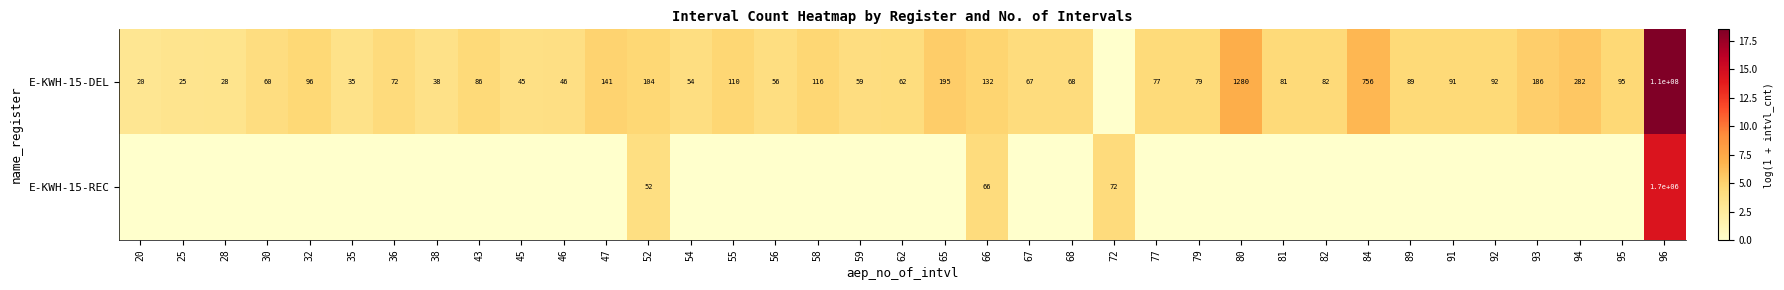

Is it true that E-KWH-15-DEL equals 44665203 at 96?

False